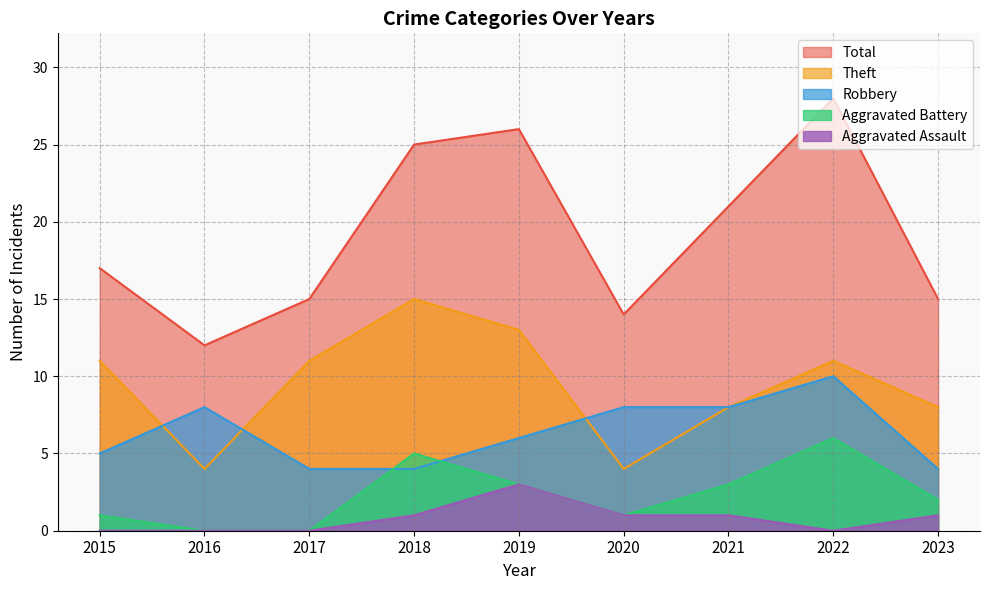

What is the average value of the Theft series?

9